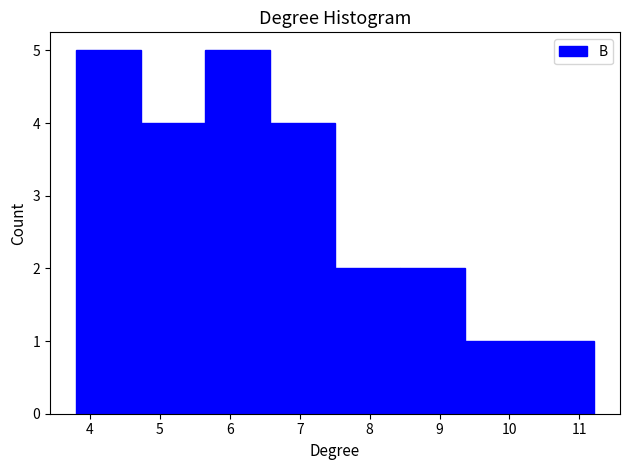

What is the height of the bar covering 10.3 to 11.2 on the x-axis? Neither the bar edges nor the heights are printed on the chart, so give them approximately, as read against the axes.

1